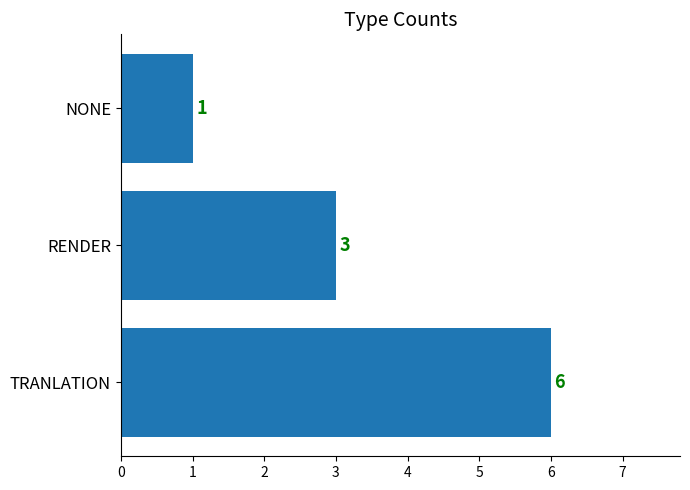

The chart shows a value of 5 at RENDER. True or false?

False